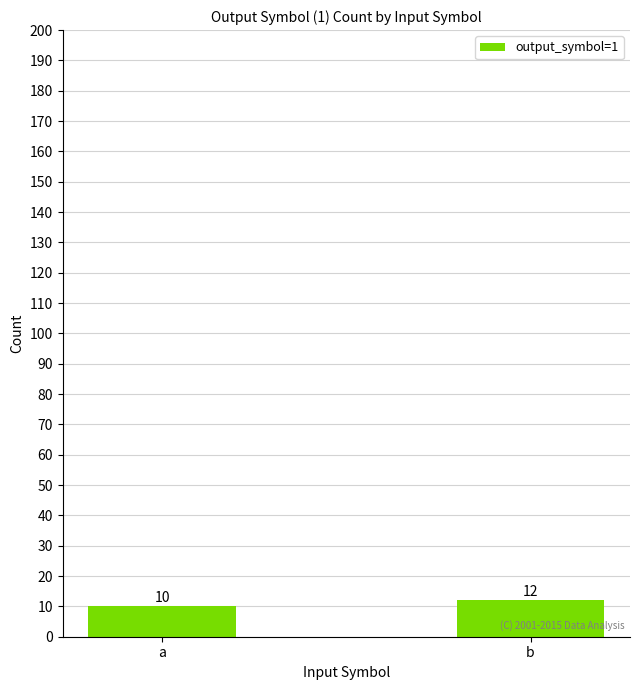

Reading right to left, extract all data points from this chart.

12	10